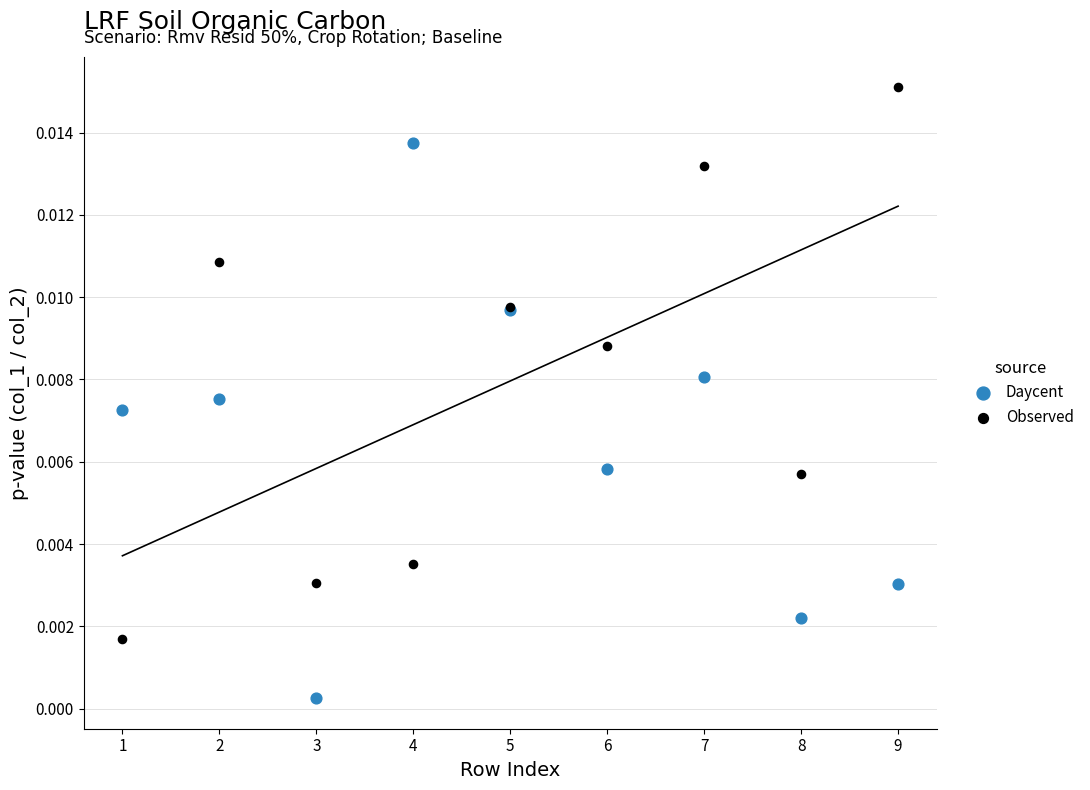

What is the X range (max minus min) for the scatter plot?

8.0